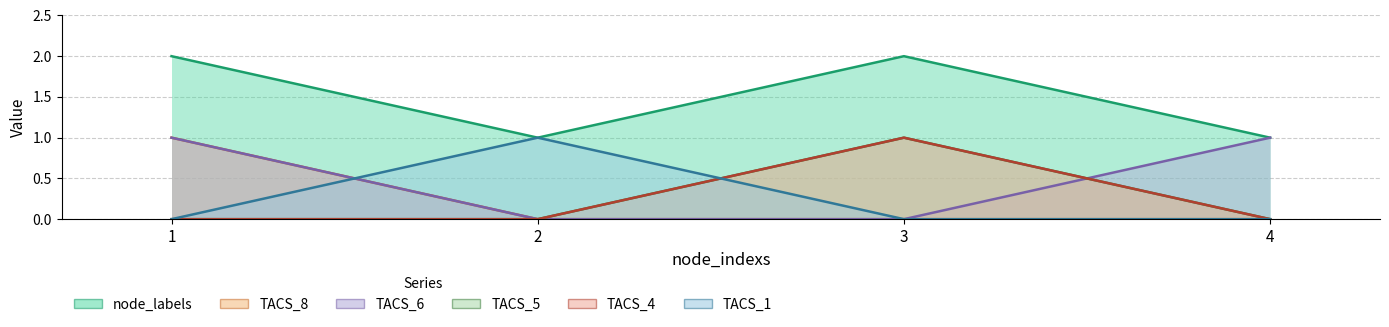

At which category does the chart reach its minimum across all series?

2